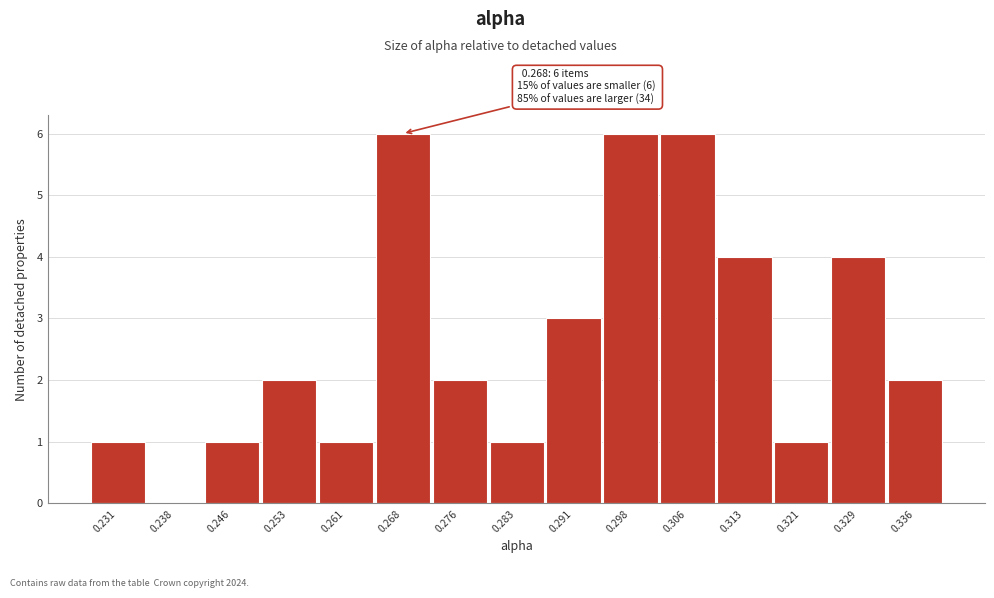

Reading left to right, what are all the values shown in this chart?

0.231=1	0.238=0	0.246=1	0.253=2	0.261=1	0.268=6	0.276=2	0.283=1	0.291=3	0.298=6	0.306=6	0.313=4	0.321=1	0.329=4	0.336=2